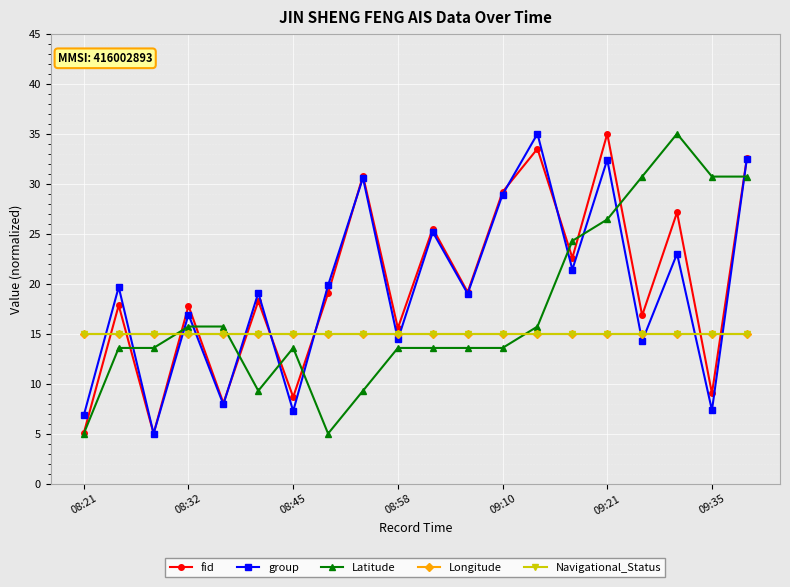

How many lines are shown in the chart?

5